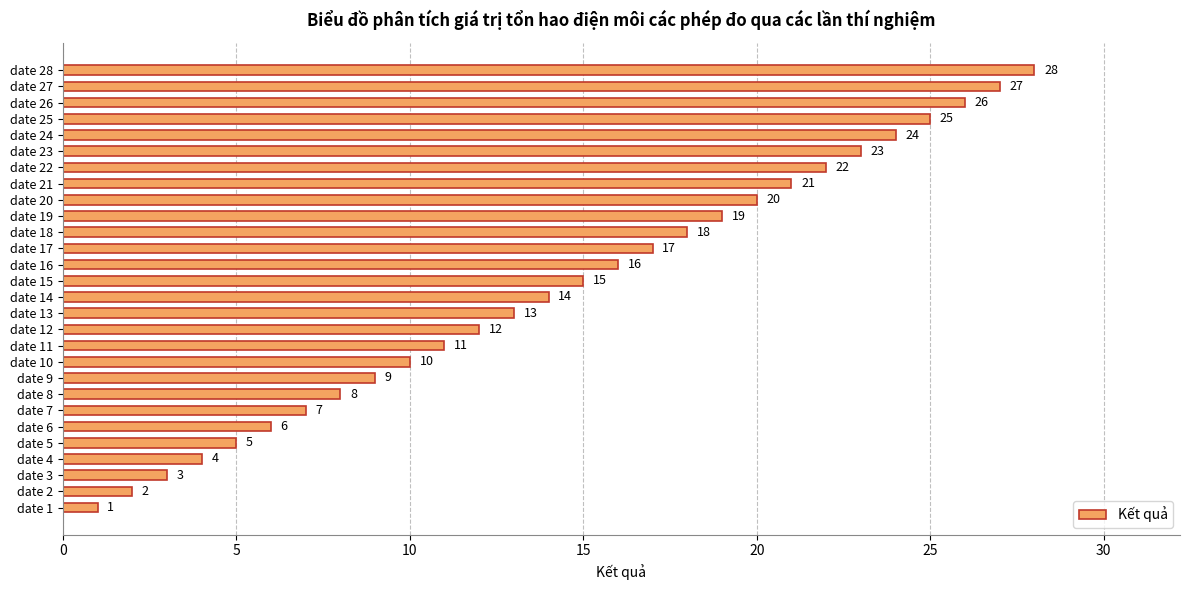

True or false: the data shows 2 at date 6.

False